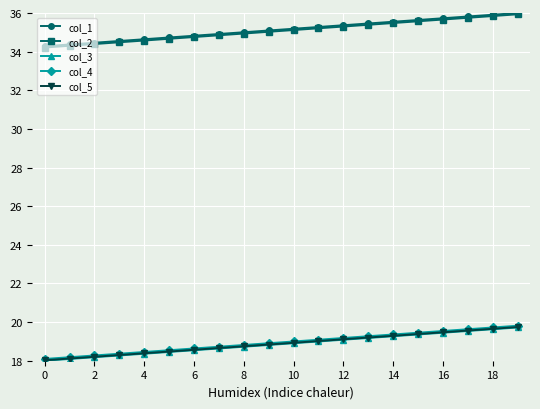

What is the value of the col_4 point at the 16th from the left?

19.4